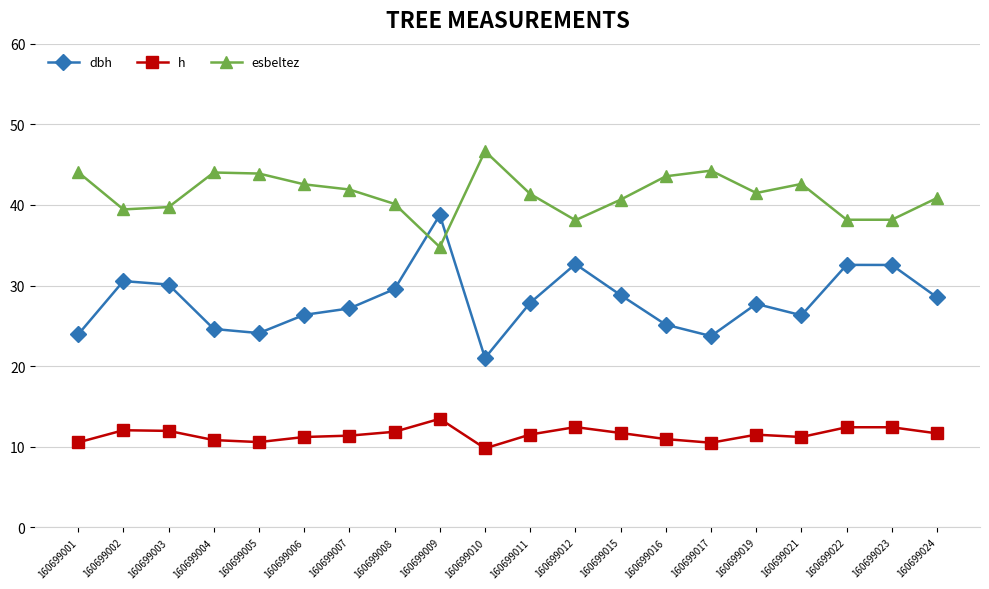

What is the value of the dbh point at the 7th from the left?

27.2